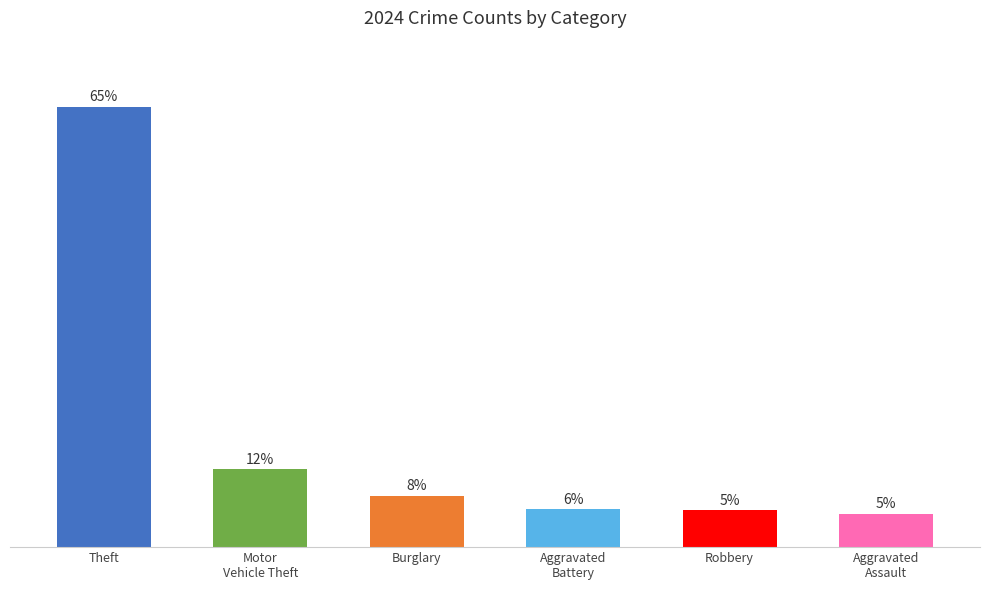

Reading left to right, extract all data points from this chart.

1448	257	169	125	122	110